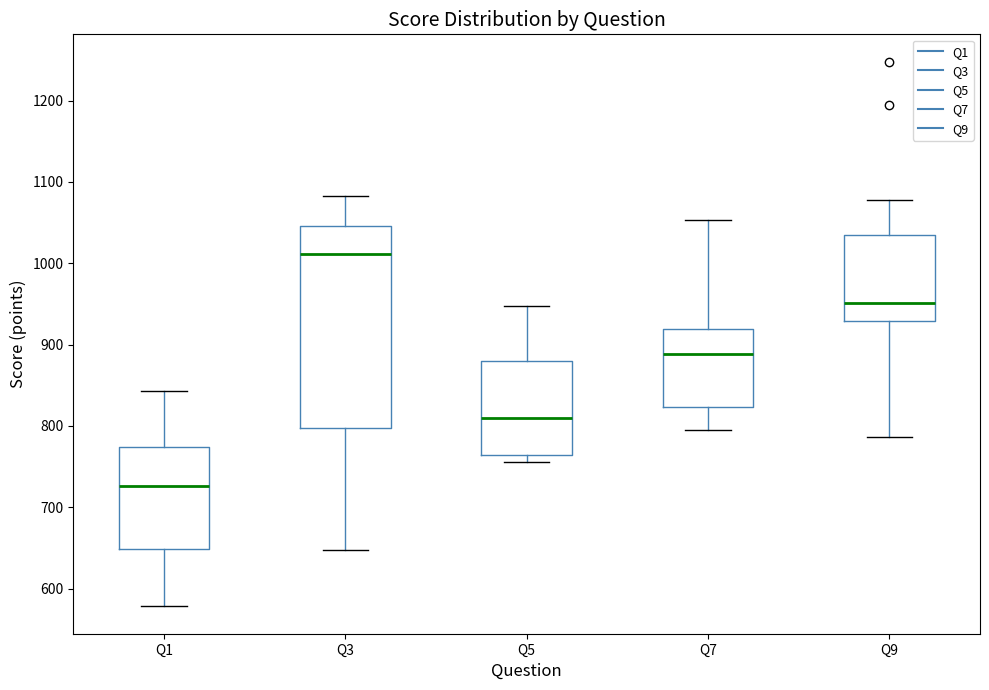

Which box's median line is the highest?

Q3